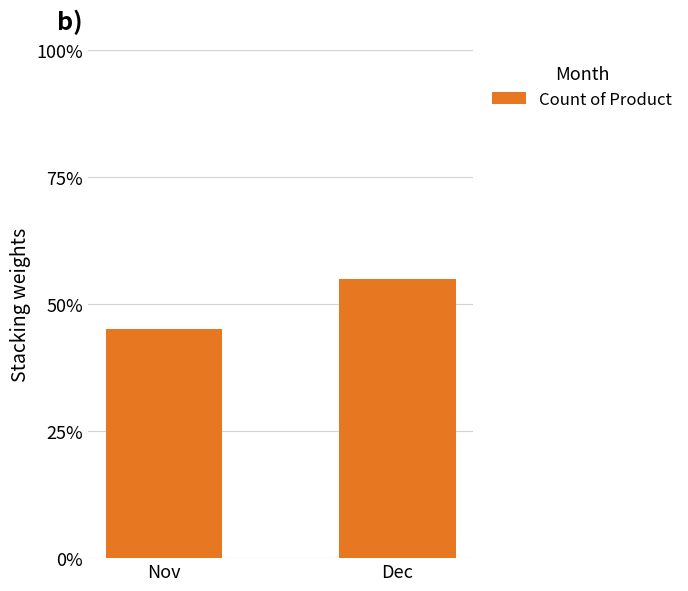

Between Nov and Dec, which is larger?

Dec